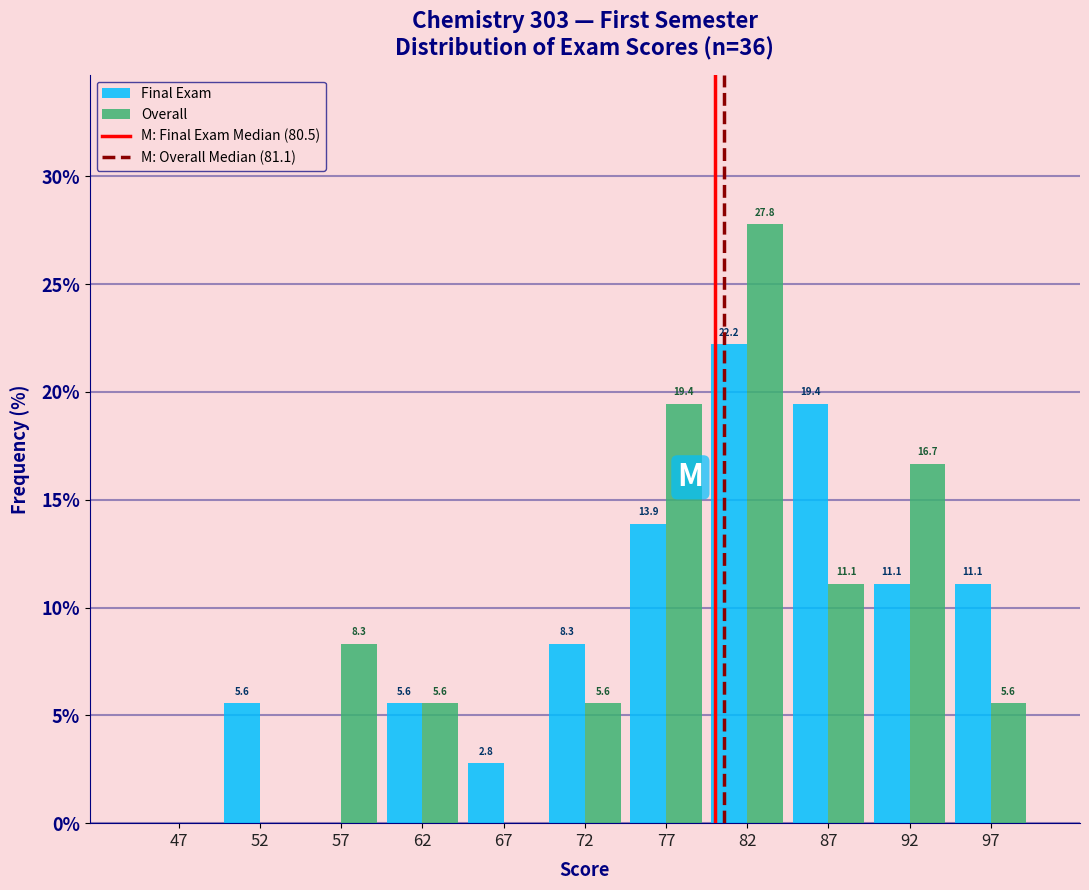

In the Overall series, which range on the x-axis has the tallest bar?

80 to 85